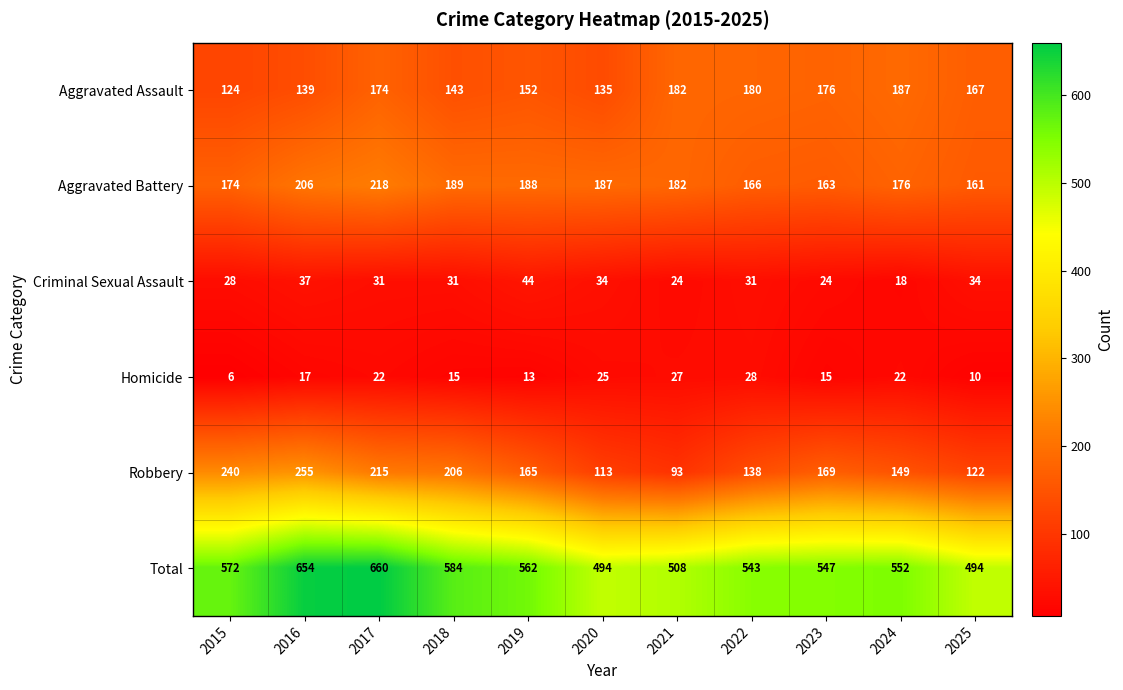

What is the difference between the highest and lowest values at 2016?

637